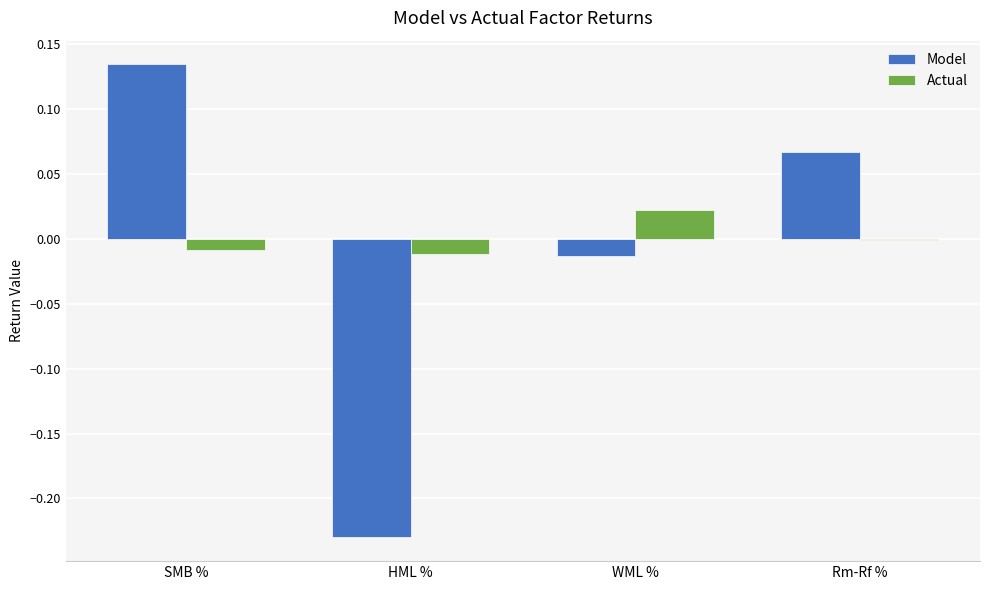

At which category is the sum across all series the highest?

SMB %